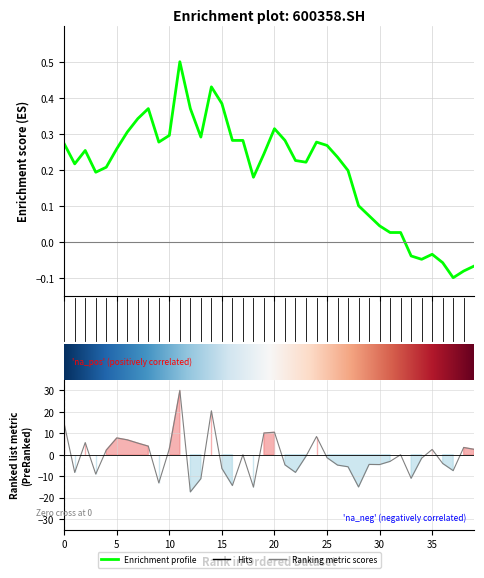

Is it true that pct_chg equals 3.3 at 2021/09/07?

False